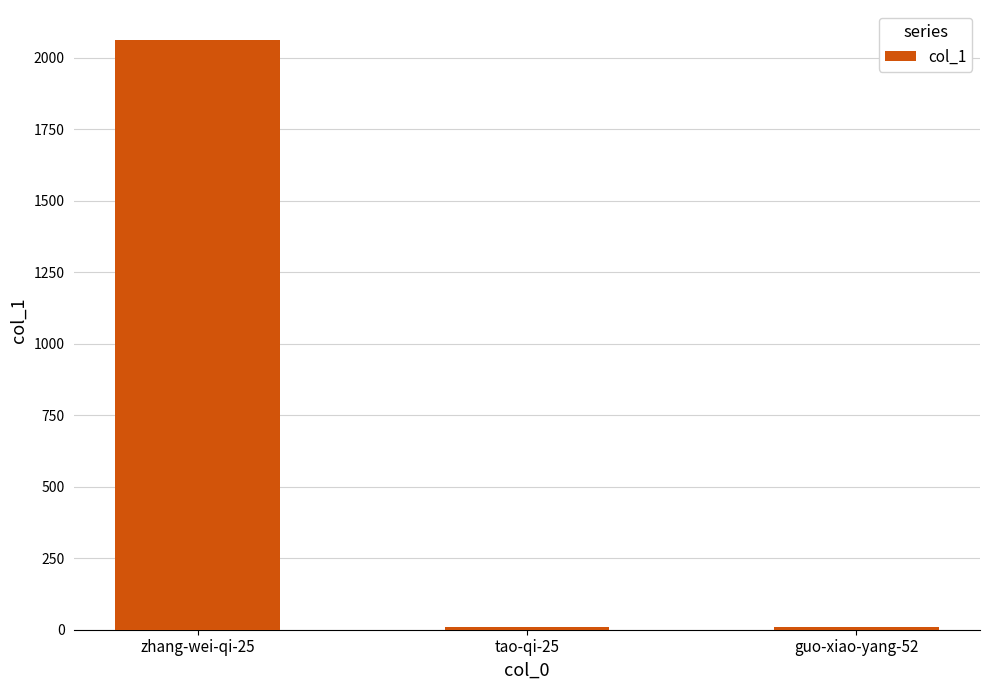

What is the label of the 2nd bar from the left?

tao-qi-25